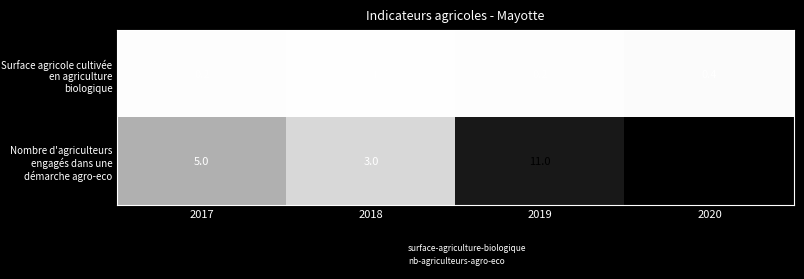

Where is Surface agricole cultivée en agriculture biologique nearest to the value 0?

2018